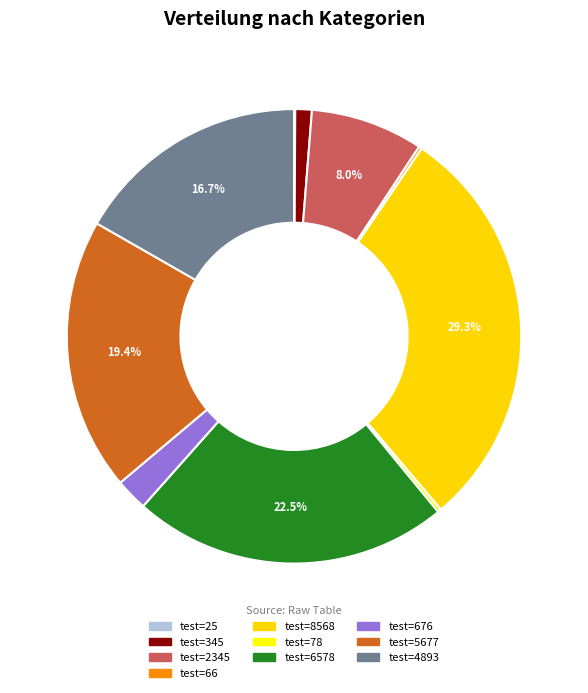

Does any single category account for the majority?

No